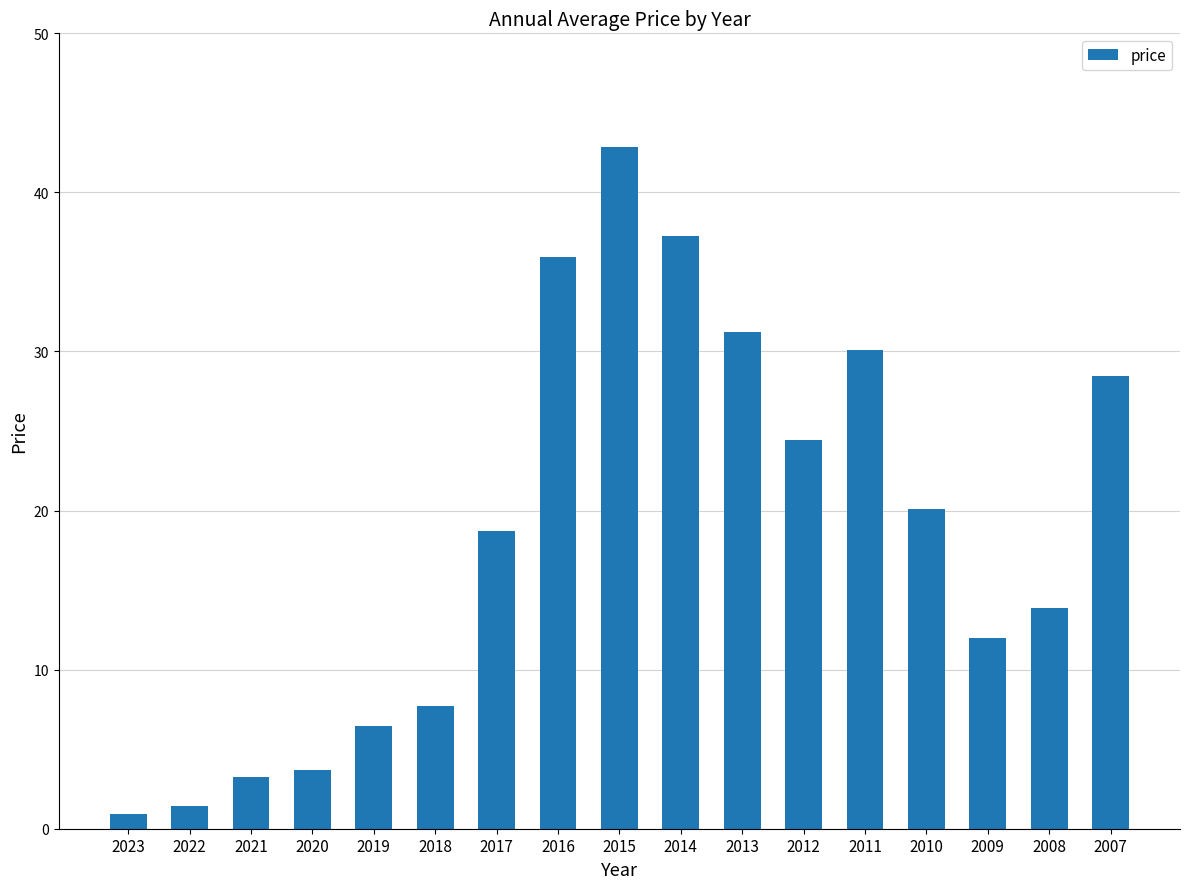

What is the change in value from 2017 to 2009?

-6.7